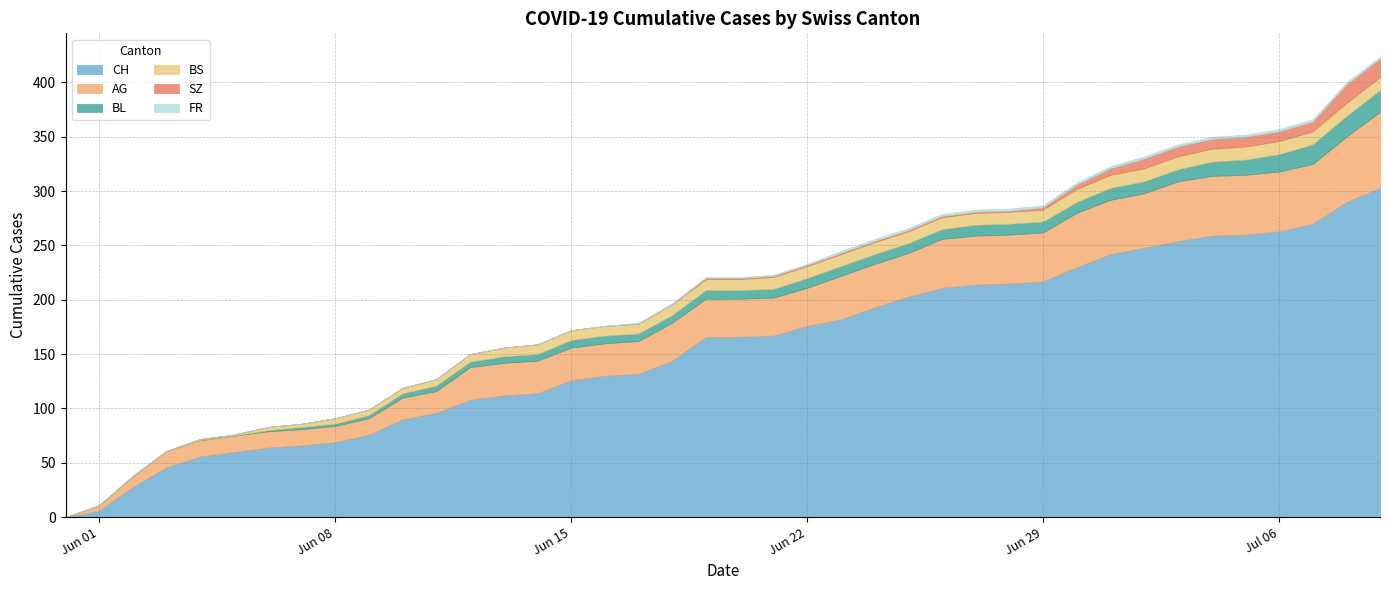

How many lines are shown in the chart?

6